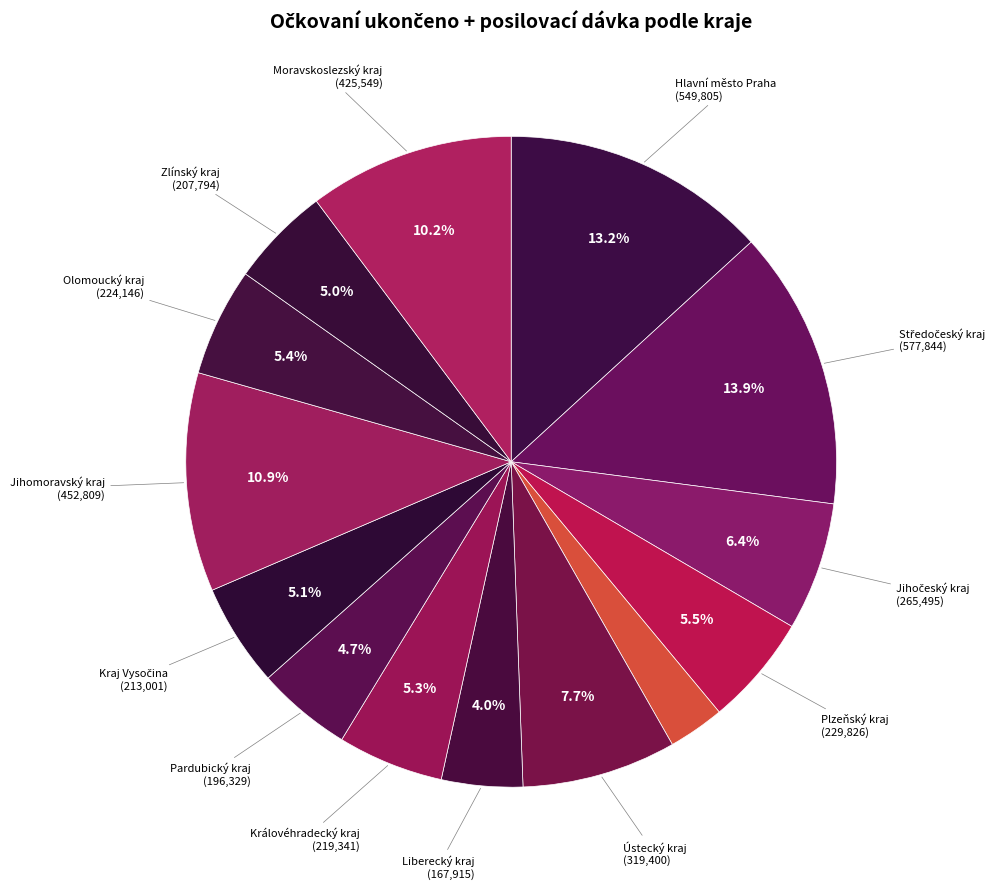

Rank the categories by value from lowest to highest.

Karlovarský kraj, Liberecký kraj, Pardubický kraj, Zlínský kraj, Kraj Vysočina, Královéhradecký kraj, Olomoucký kraj, Plzeňský kraj, Jihočeský kraj, Ústecký kraj, Moravskoslezský kraj, Jihomoravský kraj, Hlavní město Praha, Středočeský kraj